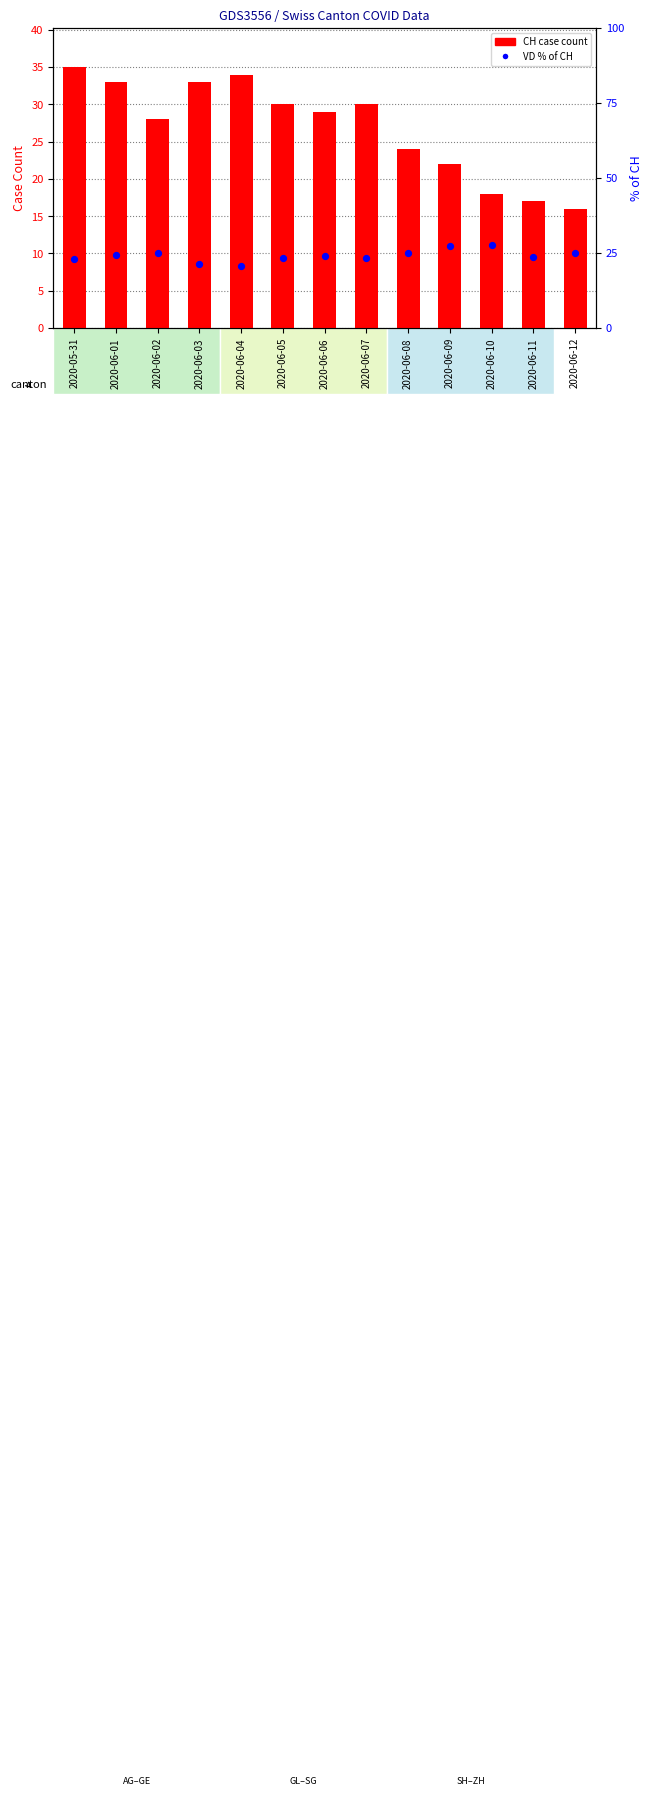

Which series reaches the minimum Y coordinate?

CH (total)